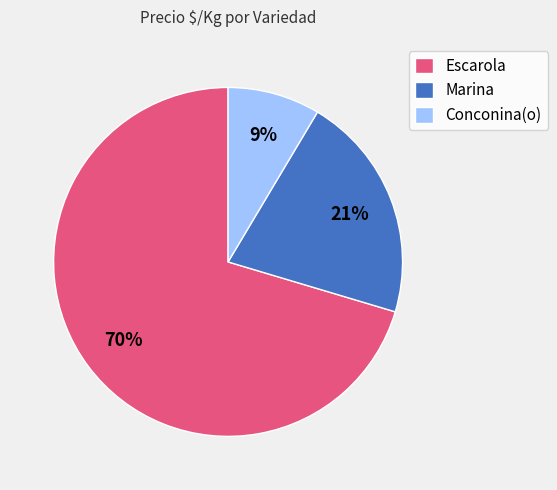

Which has a higher value, Marina or Escarola?

Escarola